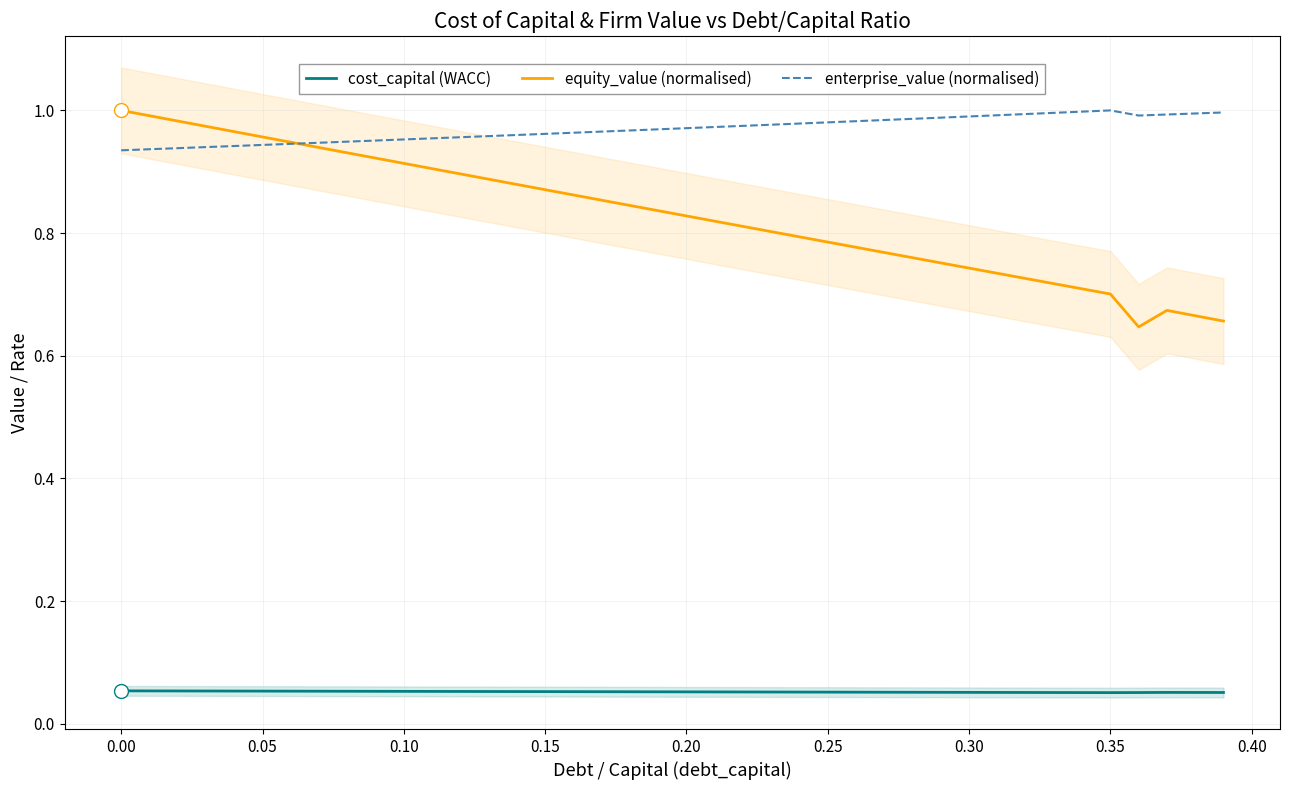

True or false: enterprise_value (normalised) has a value of 1.0 at 0.35.

True